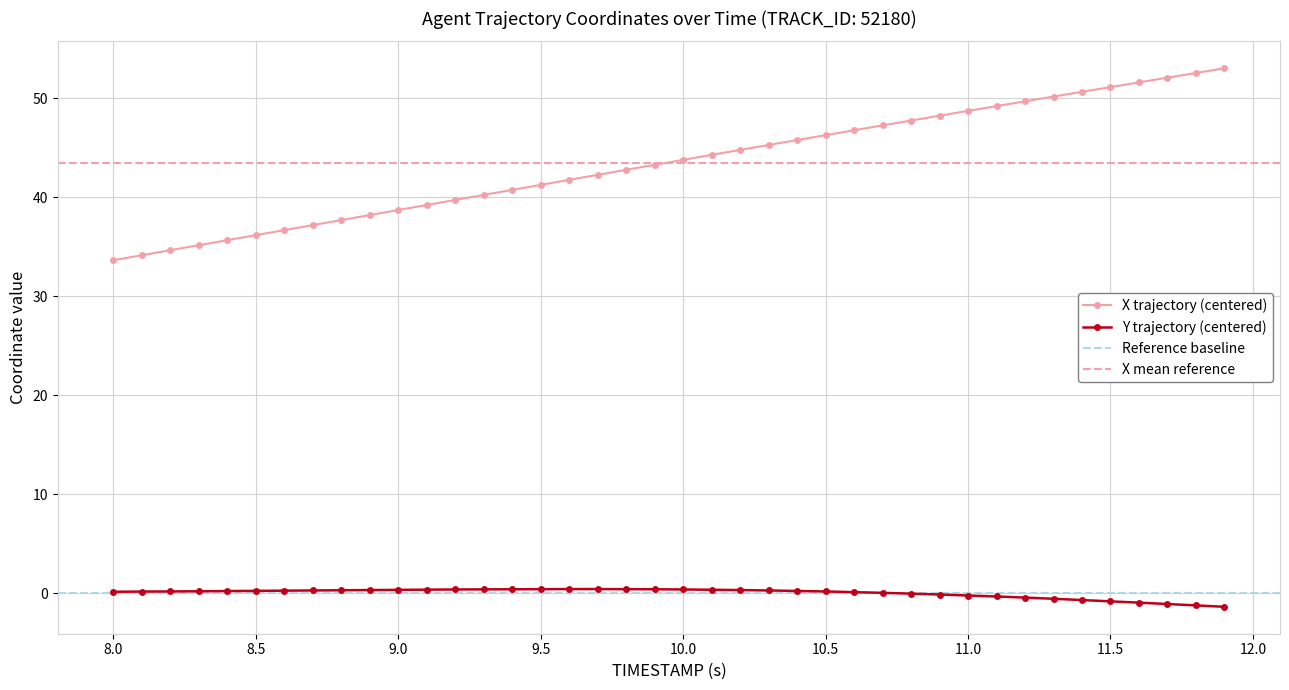

The Y trajectory (centered) series shows -0.8 at 11.5. True or false?

True